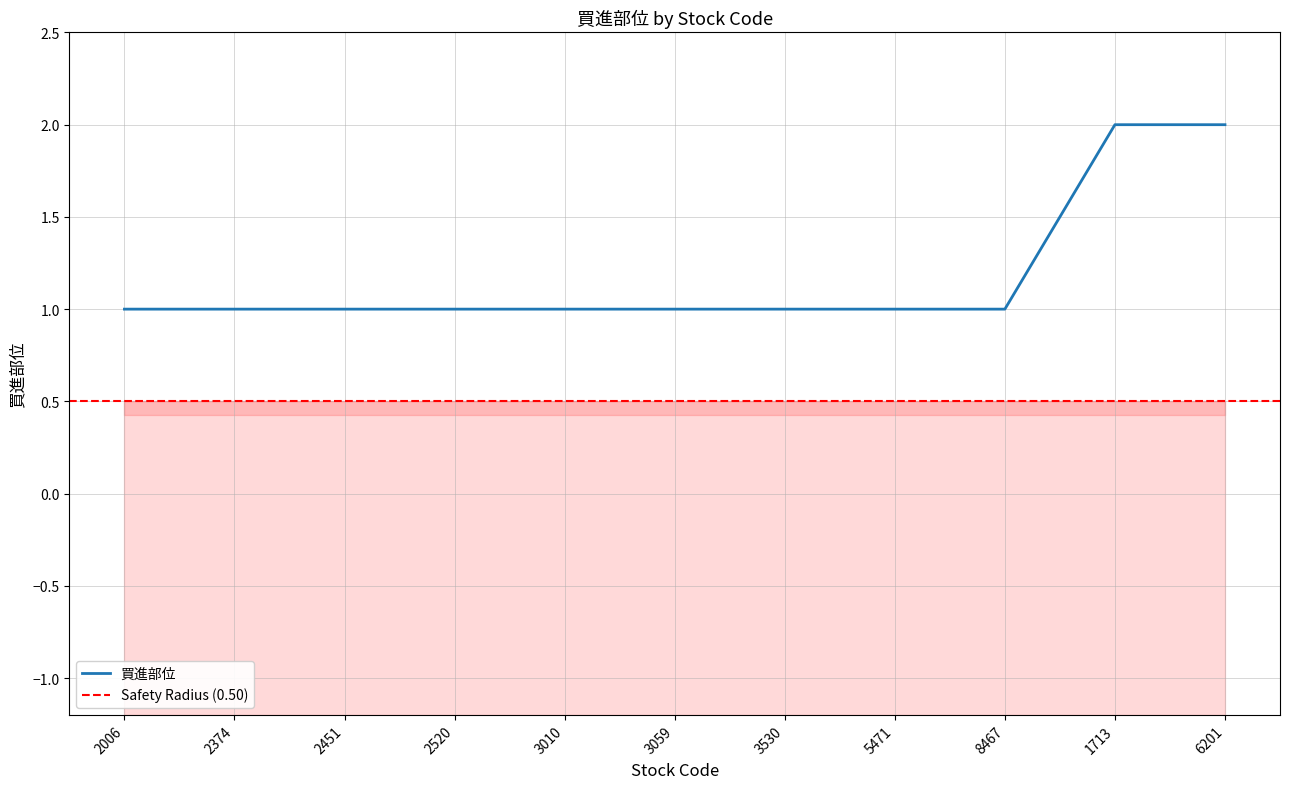

Reading right to left, extract all data points from this chart.

6201=2	1713=2	8467=1	5471=1	3530=1	3059=1	3010=1	2520=1	2451=1	2374=1	2006=1